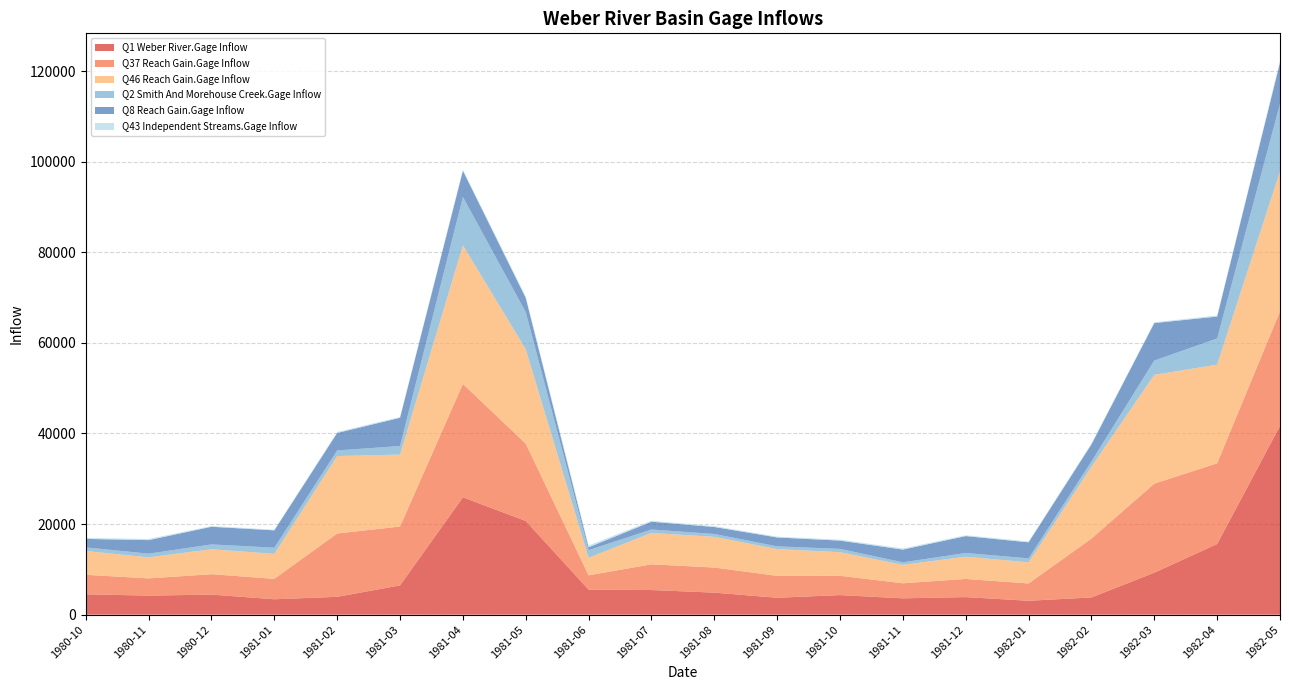

Reading left to right, transcribe all the data shown in this chart.

Q1 Weber River.Gage Inflow: 4495.4	4202.6	4428.3	3397.4	3934.9	6462.5	25900.4	20689.6	5519.0	5436.0	4862.0	3731.5	4316.4	3604.7	3873.3	3066.9	3793.8	9266.0	15597.7	41671.6
Q37 Reach Gain.Gage Inflow: 4303.4	3804.7	4505.8	4509.8	13988.8	12996.7	25042.7	17060.6	3166.2	5677.8	5543.6	4834.9	4265.5	3326.9	4013.8	3818.5	12994.6	19656.6	17822.0	25288.8
Q46 Reach Gain.Gage Inflow: 5259.7	4650.2	5507.1	5512.0	17097.4	15884.8	30607.8	20851.9	3869.8	6939.5	6775.5	5909.3	5213.3	4066.3	4905.8	4667.0	15882.3	24024.8	21782.4	30908.5
Q2 Smith And Morehouse Creek.Gage Inflow: 794.6	812.0	1070.5	1369.8	1241.2	1893.1	10676.7	8190.1	1694.8	751.7	634.6	608.0	729.3	562.7	826.1	882.3	1155.1	3164.7	5776.4	14903.6
Q8 Reach Gain.Gage Inflow: 1869.7	2989.1	3891.8	3825.6	3850.4	6230.3	5780.9	3146.5	621.3	1717.1	1540.2	1961.0	1826.1	2804.2	3731.1	3535.7	3765.2	8269.9	4835.9	9137.7
Q43 Independent Streams.Gage Inflow: 217.8	247.6	153.7	152.7	219.3	173.6	271.3	305.2	399.2	216.5	190.6	174.8	213.3	244.0	184.2	188.0	216.9	169.2	237.4	326.3